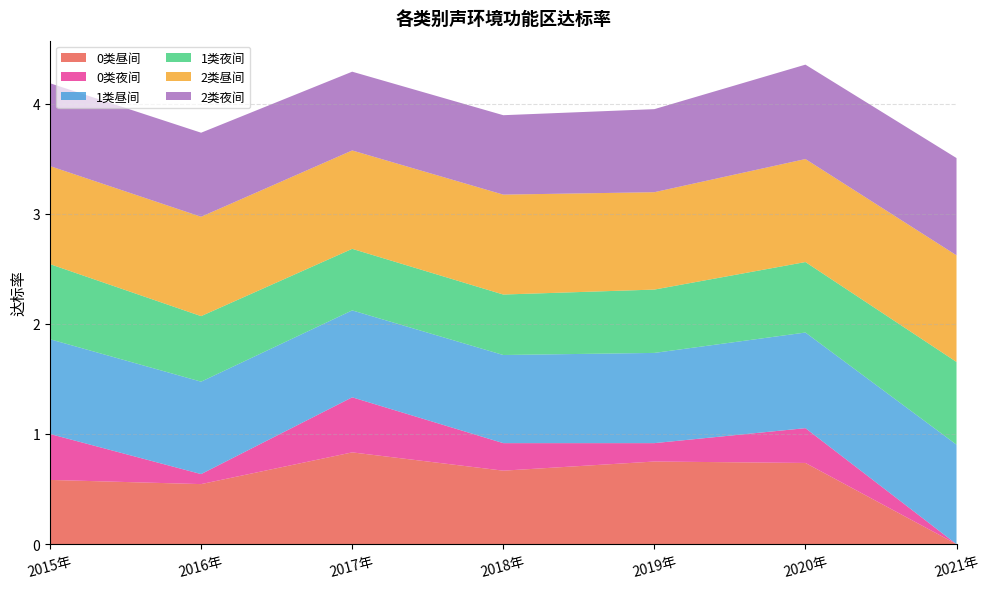

Between 2018年 and 2019年, which is larger?

2019年